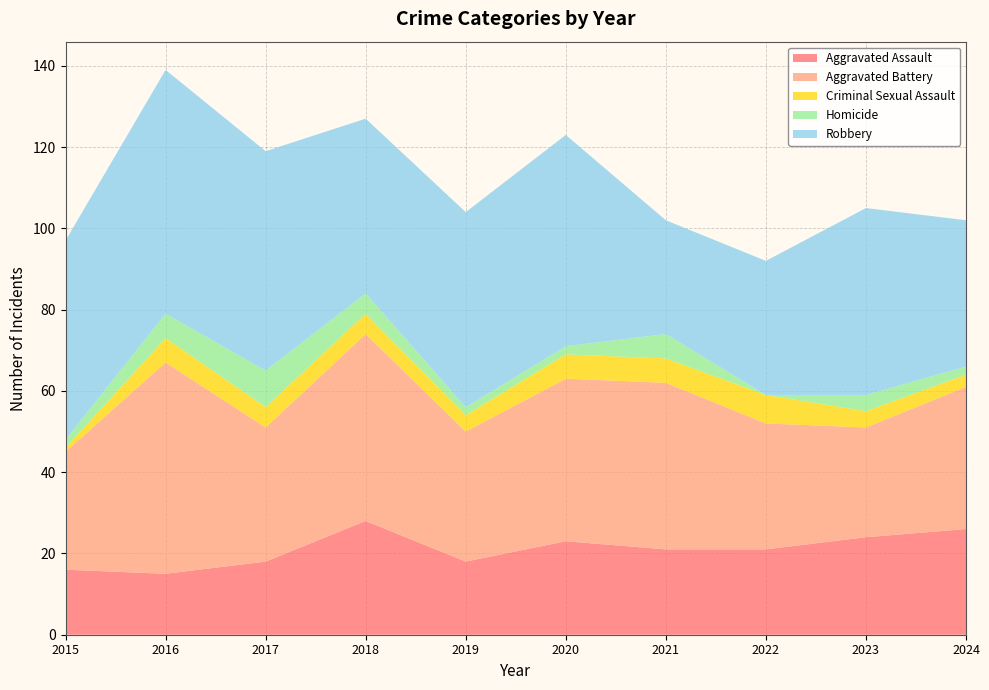

Reading right to left, transcribe all the data shown in this chart.

Aggravated Assault: 2024=26	2023=24	2022=21	2021=21	2020=23	2019=18	2018=28	2017=18	2016=15	2015=16
Aggravated Battery: 2024=35	2023=27	2022=31	2021=41	2020=40	2019=32	2018=46	2017=33	2016=52	2015=29
Criminal Sexual Assault: 2024=3	2023=4	2022=7	2021=6	2020=6	2019=4	2018=5	2017=5	2016=6	2015=1
Homicide: 2024=2	2023=4	2022=0	2021=6	2020=2	2019=2	2018=5	2017=9	2016=6	2015=2
Robbery: 2024=36	2023=46	2022=33	2021=28	2020=52	2019=48	2018=43	2017=54	2016=60	2015=49